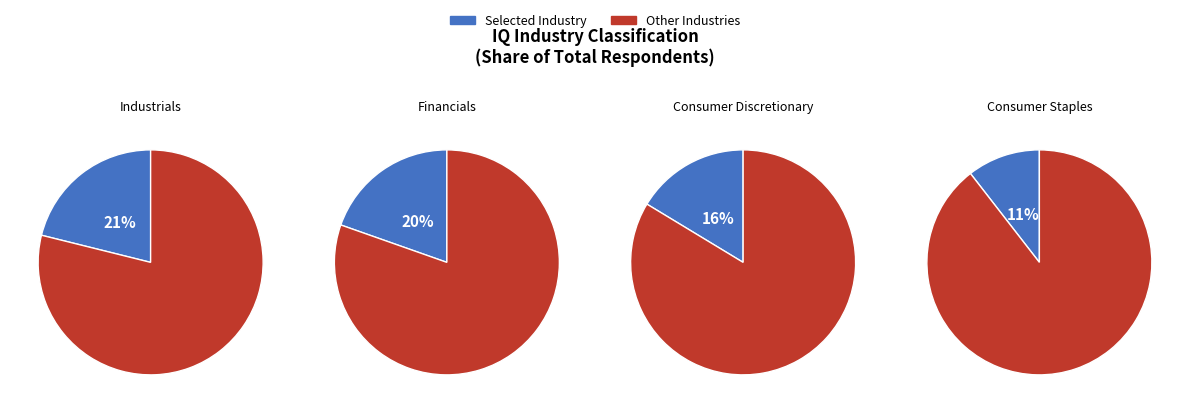

To the nearest percent, what percentage of the pie is Industrials?

21%